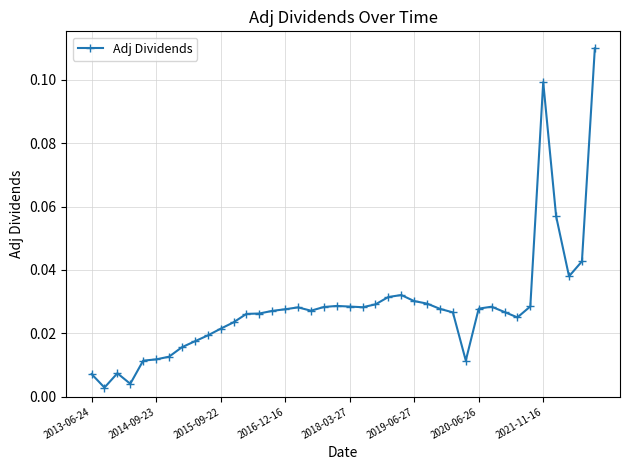

True or false: the data has more than 2 interior local peaks.

True